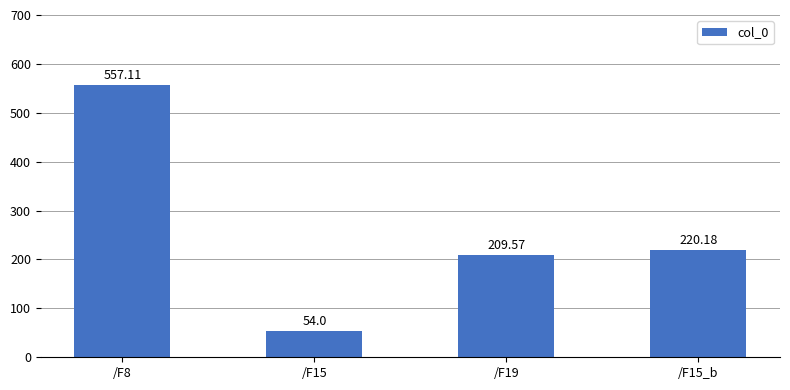

True or false: the data shows 761.2 at /F8.

False